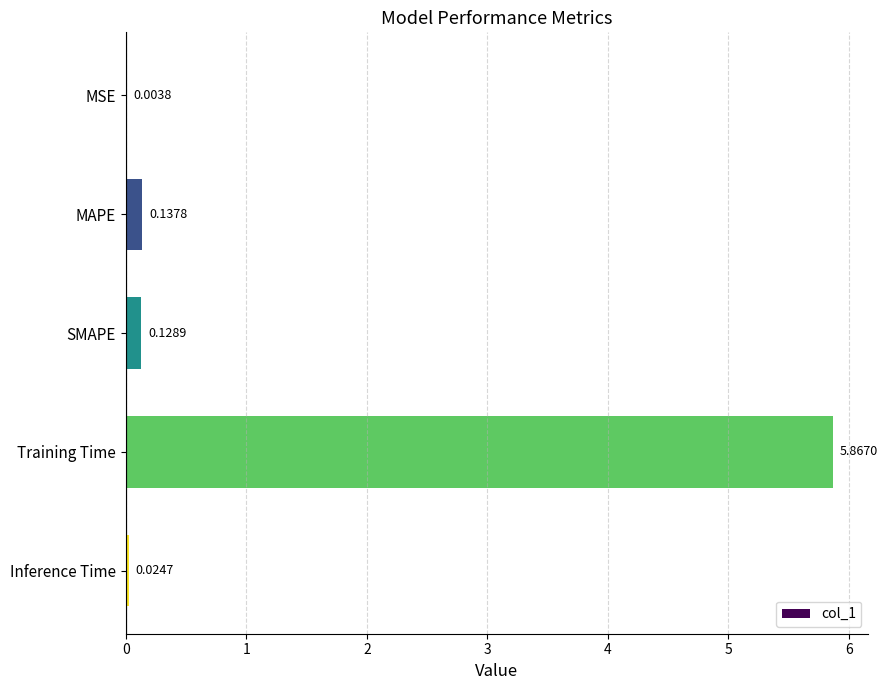

Where is the data nearest to the value 2?

MAPE